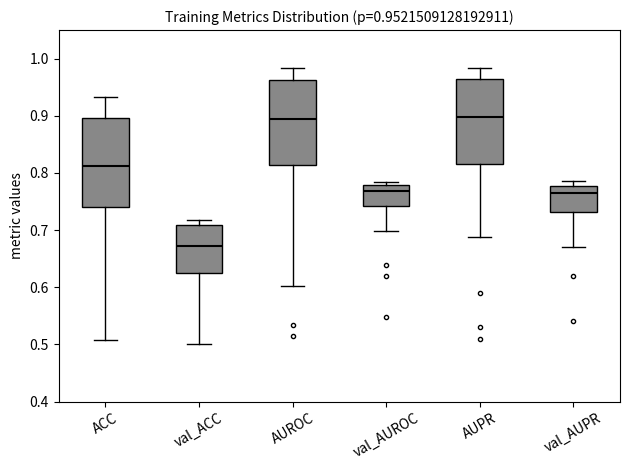

Which box has the lowest median line?

val_ACC